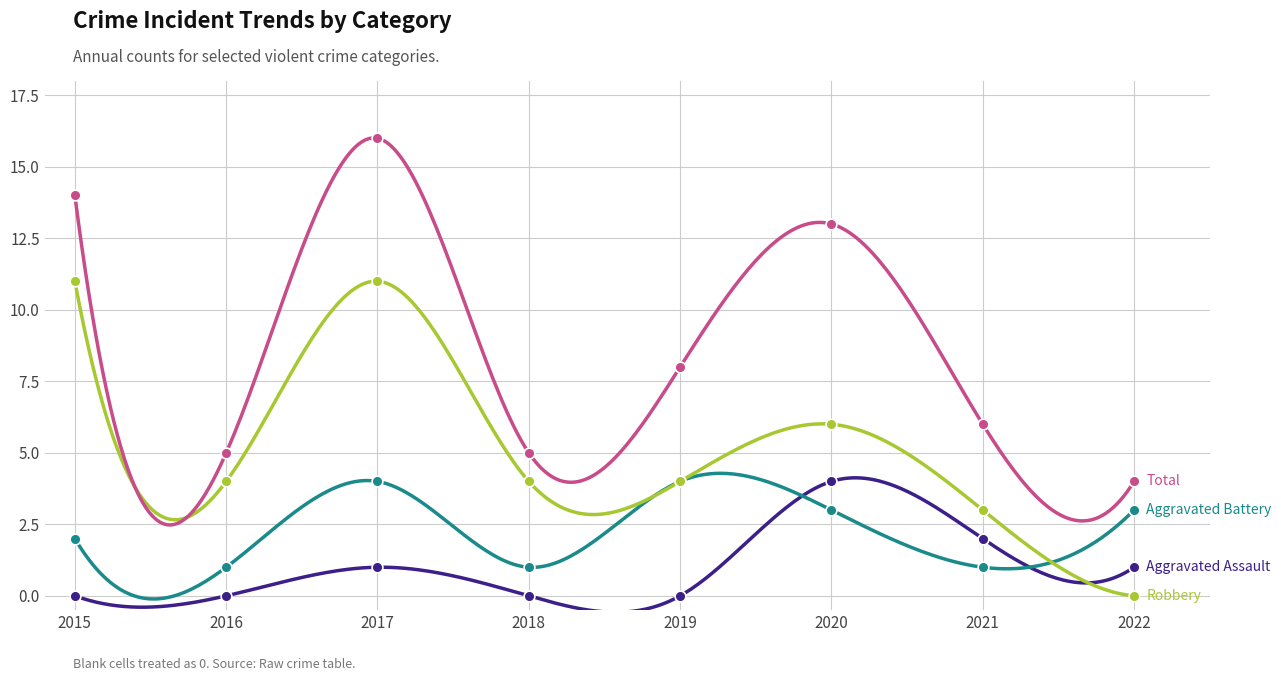

What are all the series names shown in the legend?

Aggravated Assault, Aggravated Battery, Robbery, Total